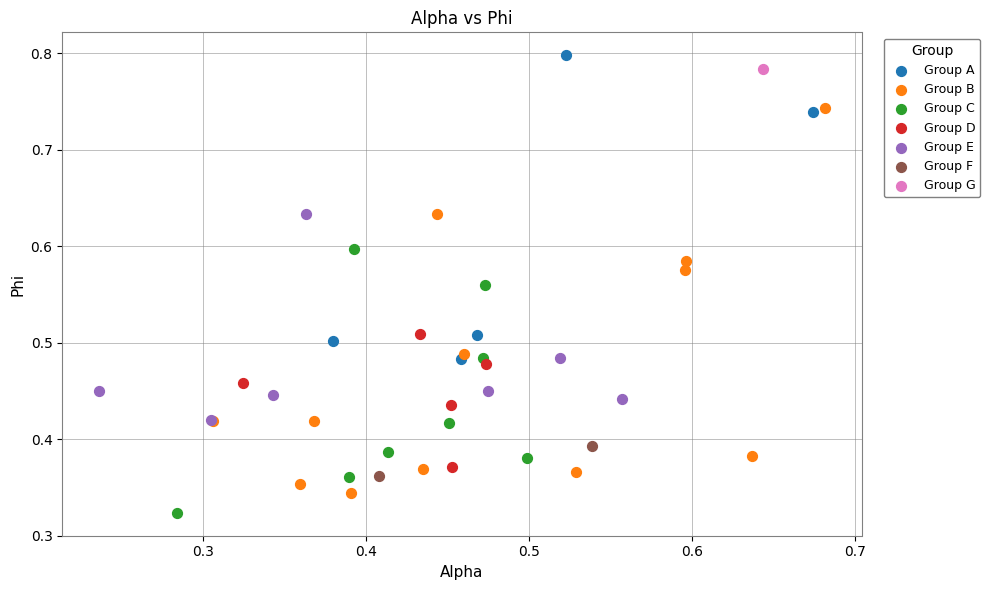

Which series contains the lowest Y value?

Group C